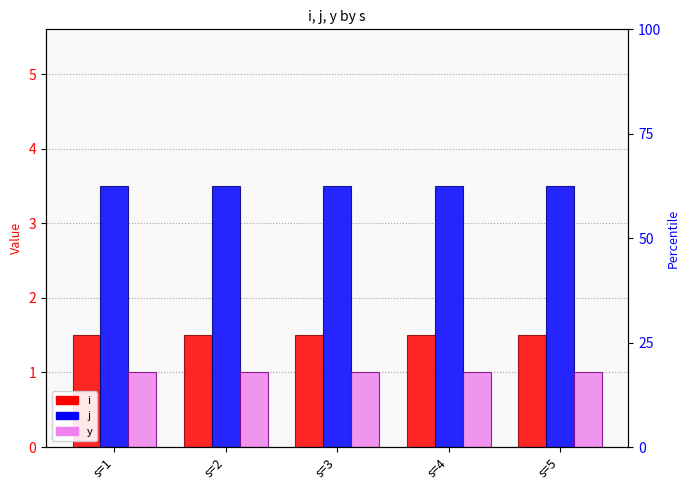

What is the minimum value for y?

1.0